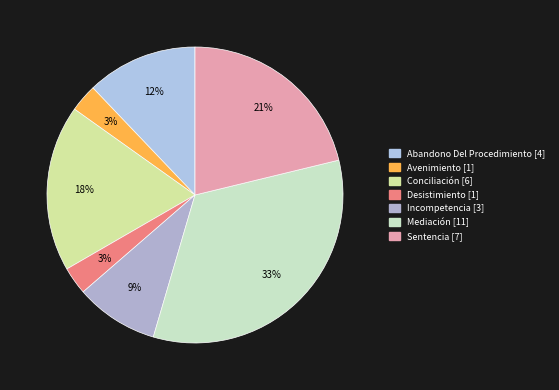

What is the smallest slice in the pie chart?

Avenimiento